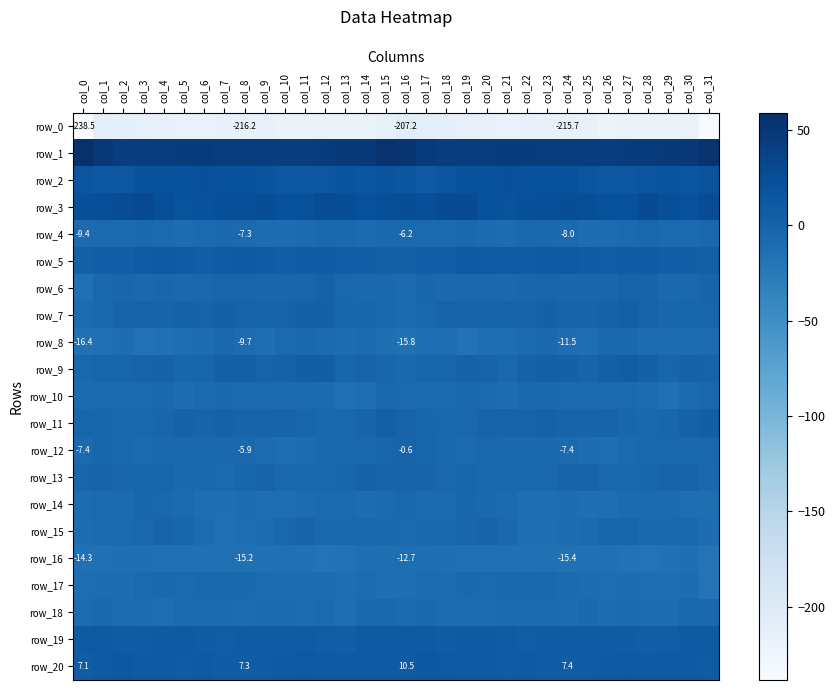

Which series changed the most between col_4 and col_18?

row_15